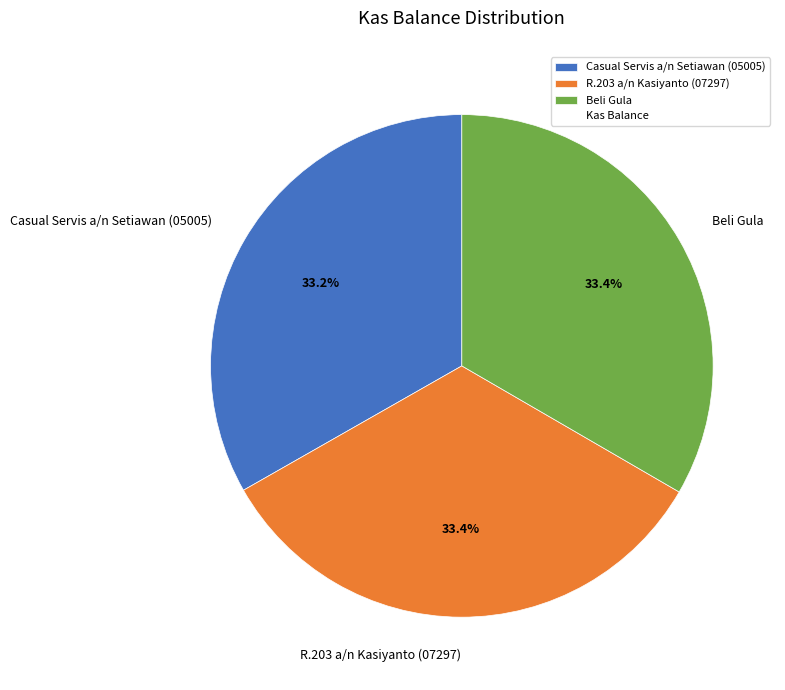

To the nearest percent, what percentage of the pie is Casual Servis a/n Setiawan (05005)?

33%